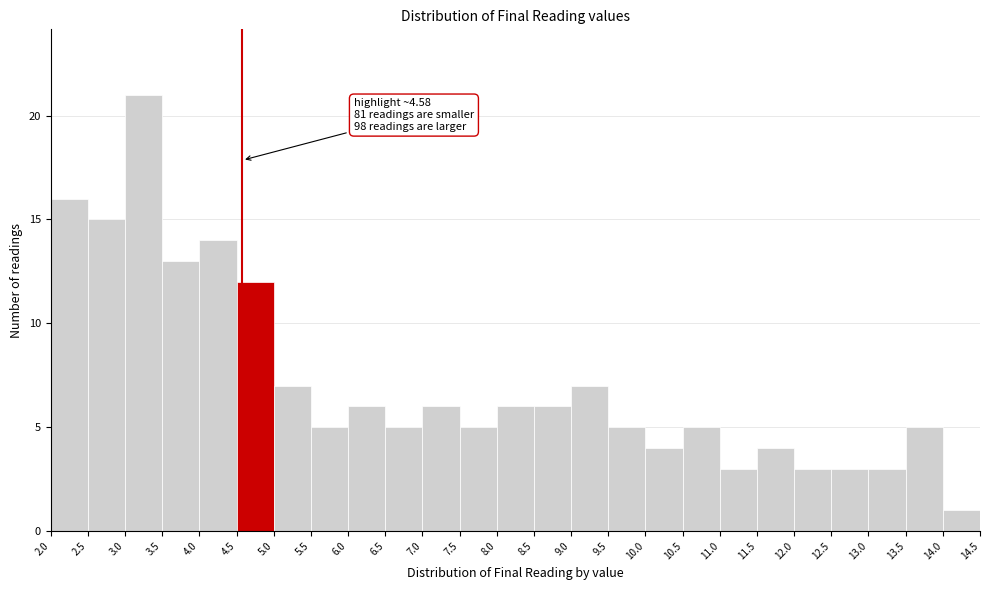

Over which range of the x-axis is the bar tallest?

3.0 to 3.5